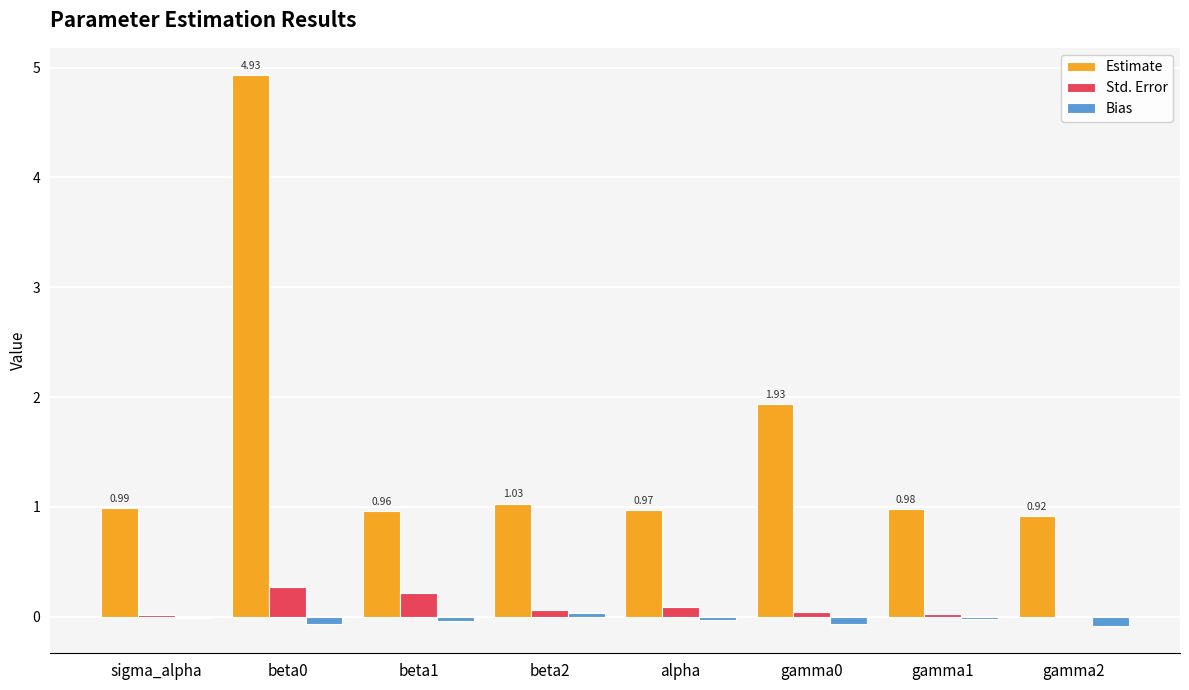

What is the sum of all Std. Error values?

0.7